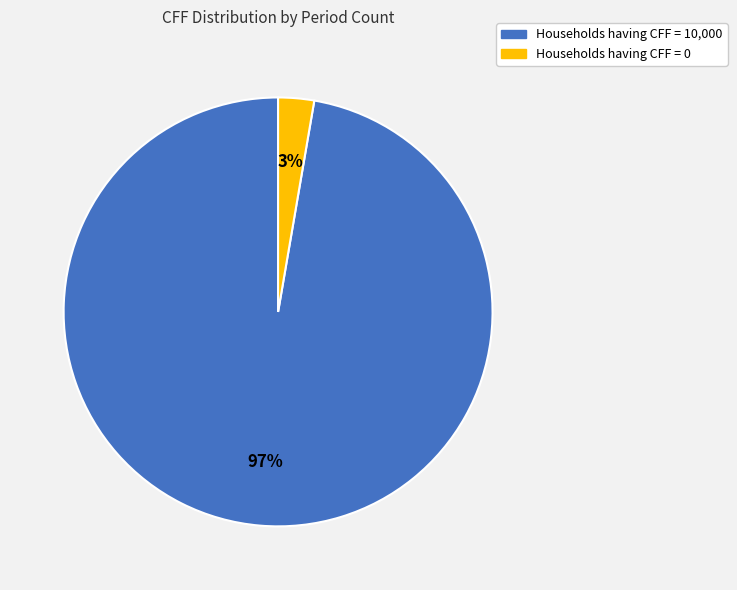

To the nearest percent, what is the average slice percentage?

50%